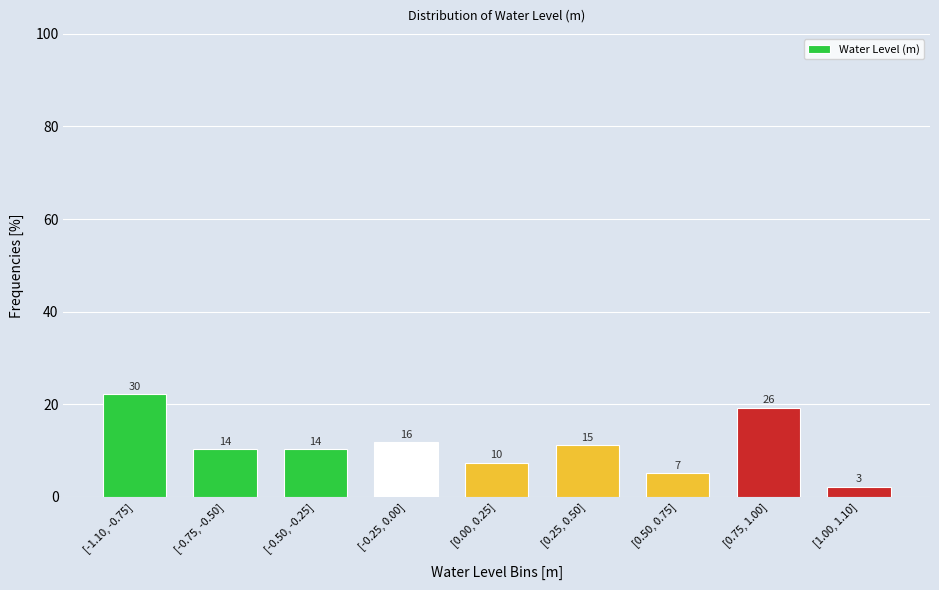

How many bars are there in total?

9